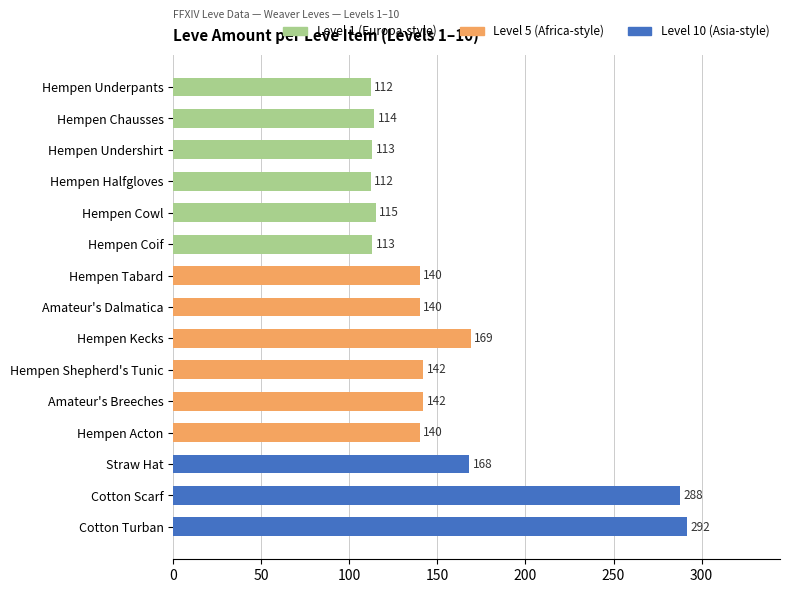

Reading bottom to top, list all the values displayed in this chart.

292	288	168	140	142	142	169	140	140	113	115	112	113	114	112